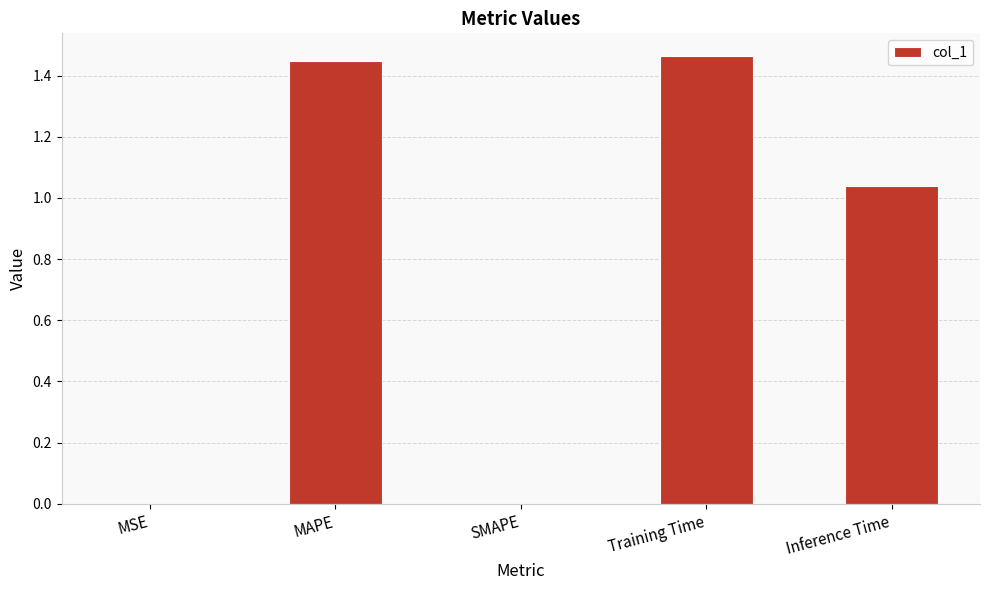

Between Inference Time and MSE, which is larger?

Inference Time